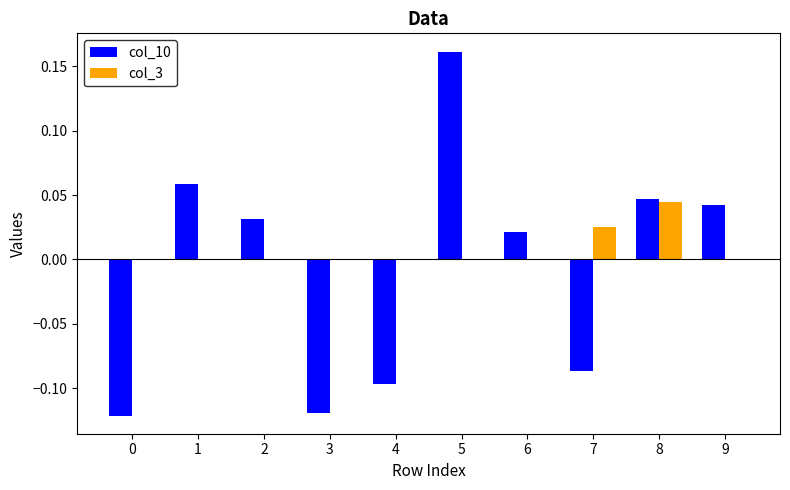

At which category does the chart reach its peak across all series?

5